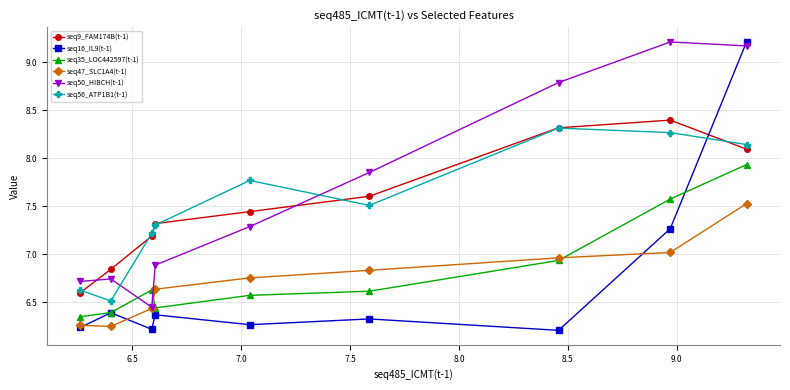

What is the difference between the second highest and second lowest values in the seq35_LOC442597(t-1) series?

1.2